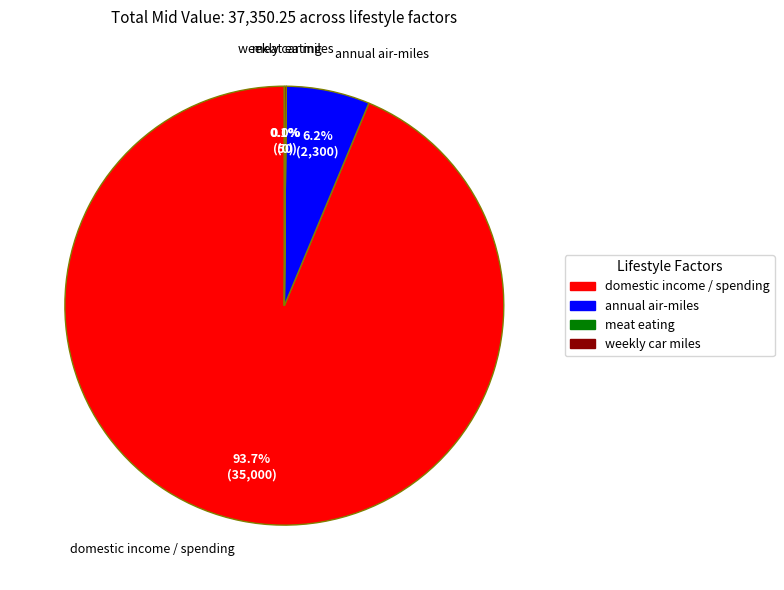

What percentage is the annual air-miles slice, to the nearest percent?

6%